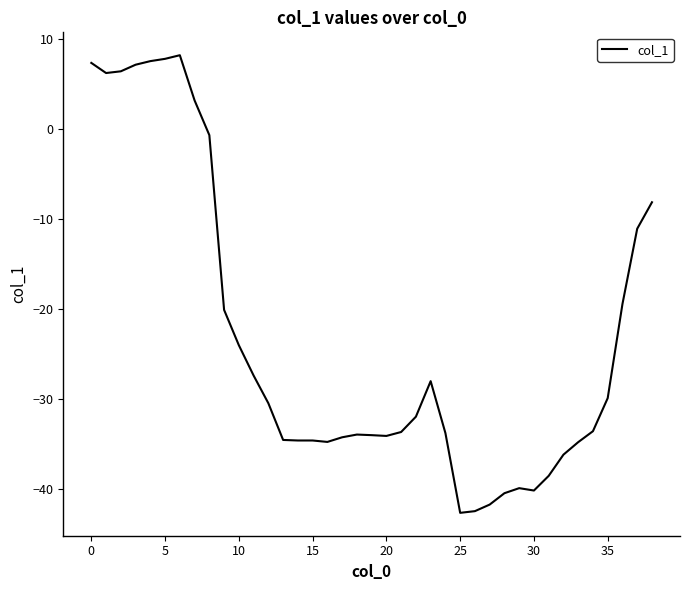

What is the difference between the maximum and minimum values?

51.0